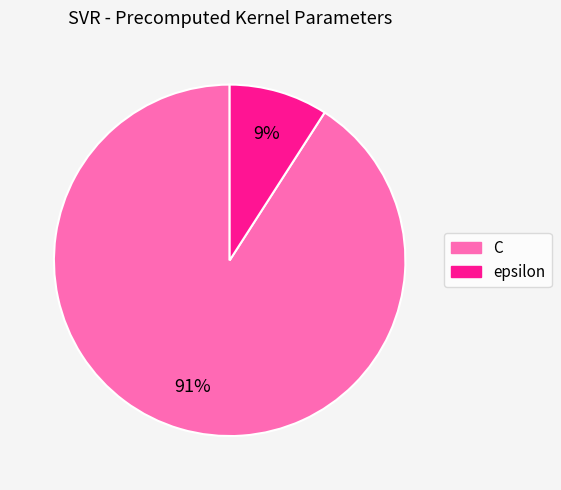

Between epsilon and C, which is larger?

C